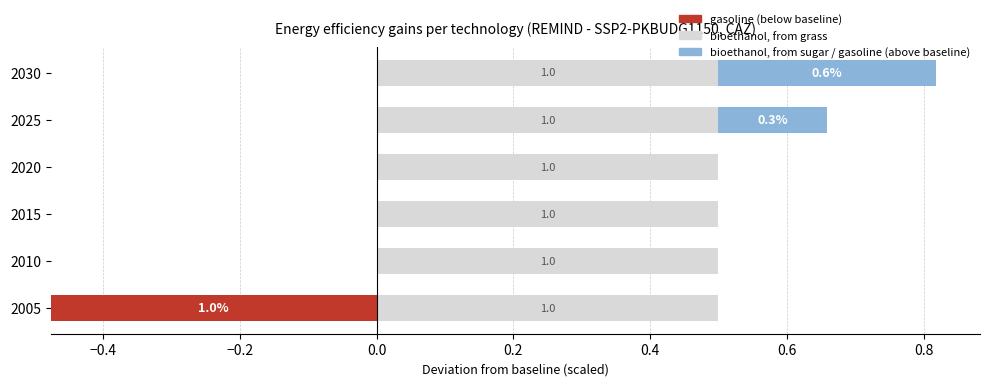

How many bioethanol, from sugar / gasoline (above baseline) values are between 0 and 1?

6